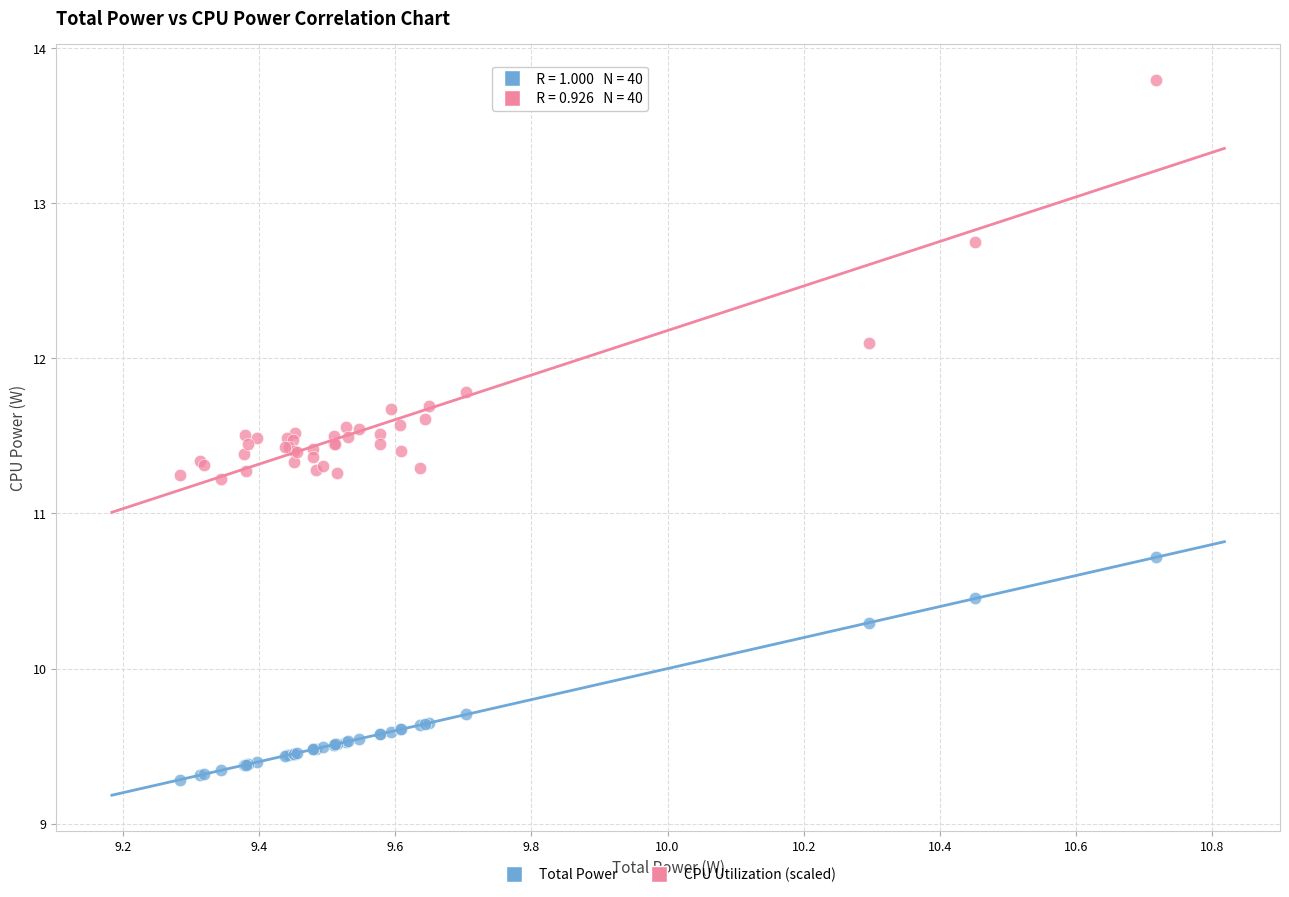

Which series contains the lowest Y value?

Total Power